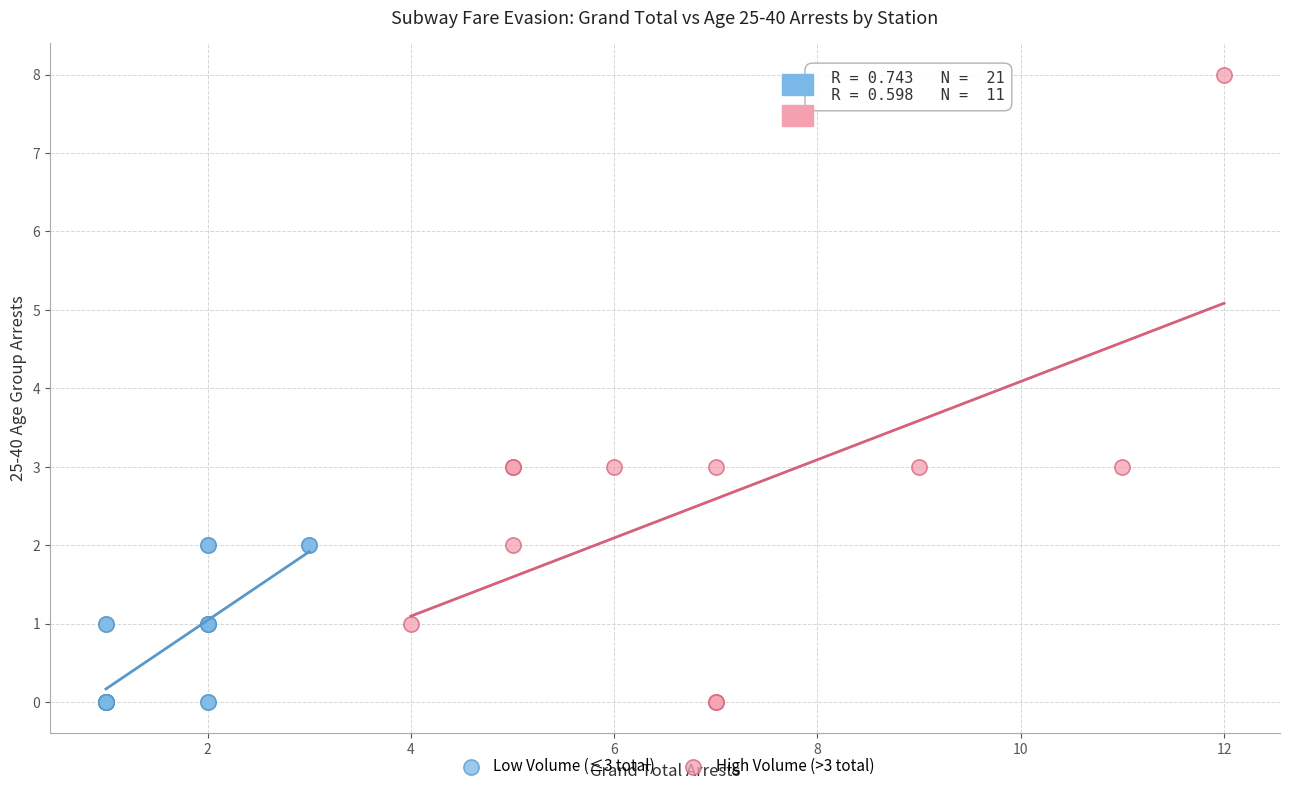

Which series has the widest spread of Y values?

High Volume (>3 total)